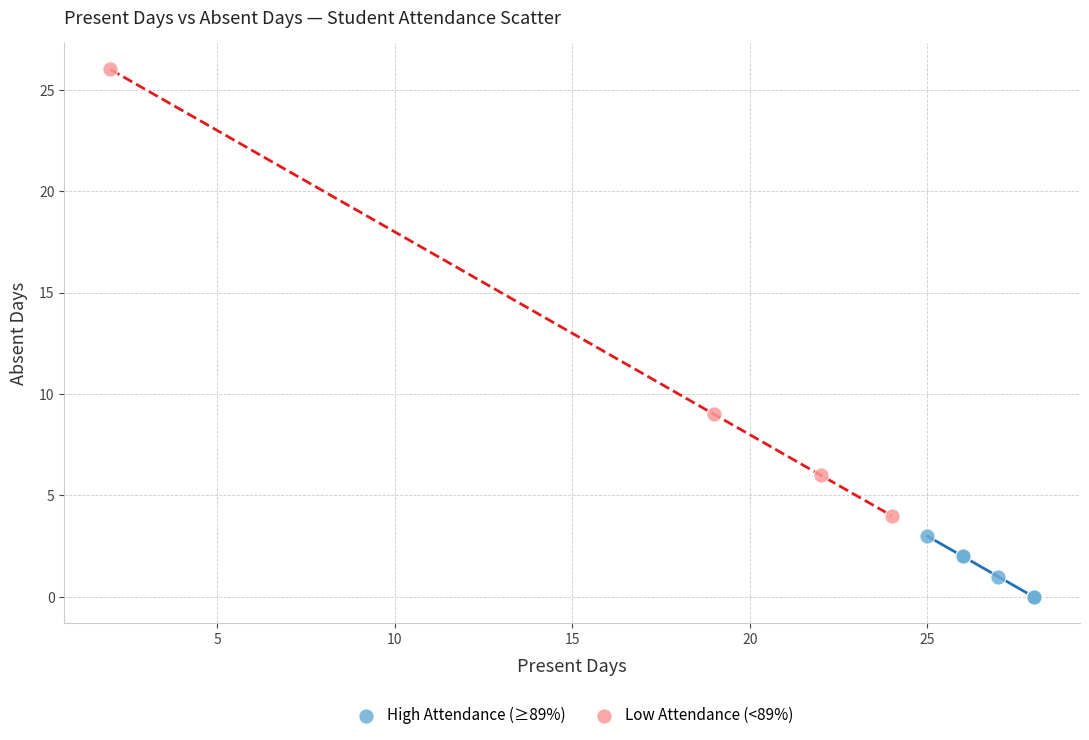

Which series reaches the minimum Y coordinate?

High Attendance (≥89%)